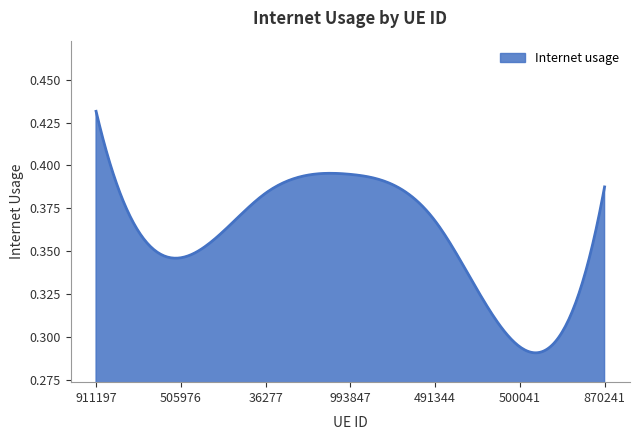

Which label corresponds to the largest value in the chart?

911197